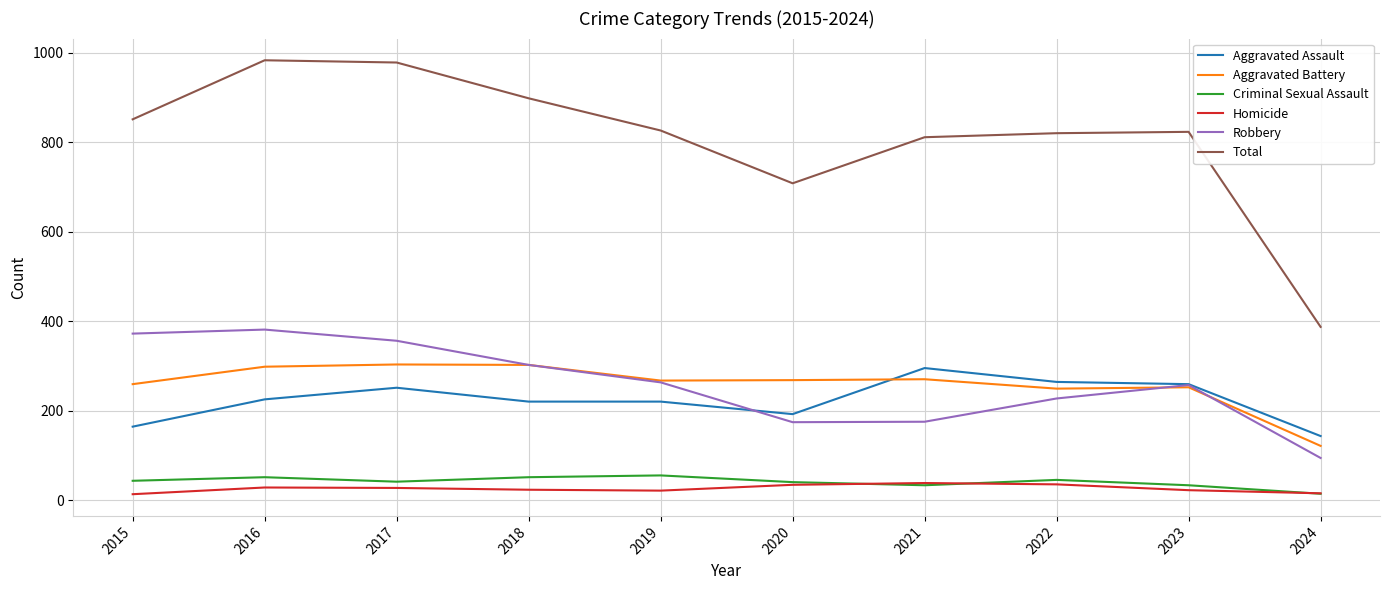

True or false: Aggravated Assault and Criminal Sexual Assault cross at least once.

False